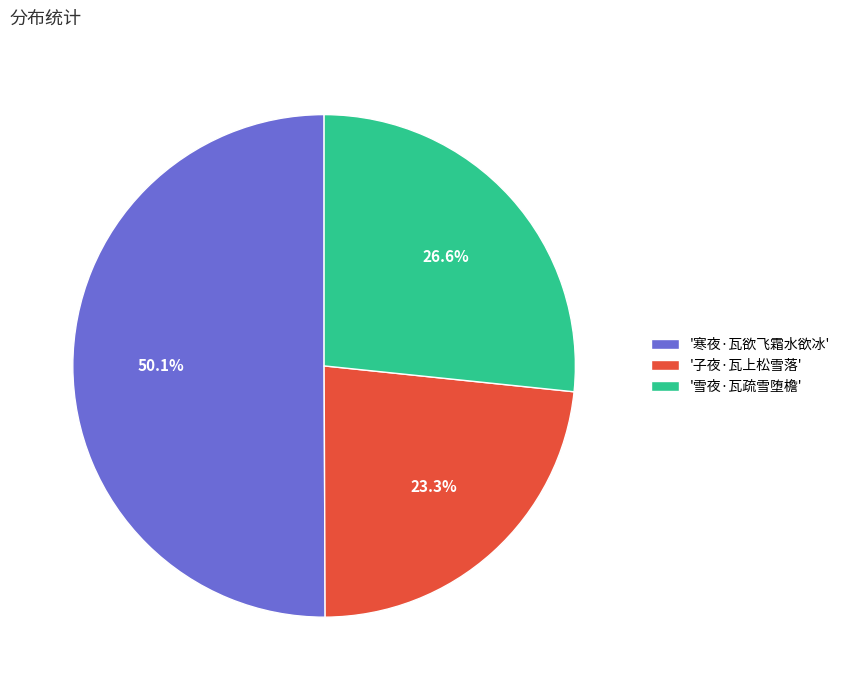

What is the smallest slice in the pie chart?

'子夜·瓦上松雪落'